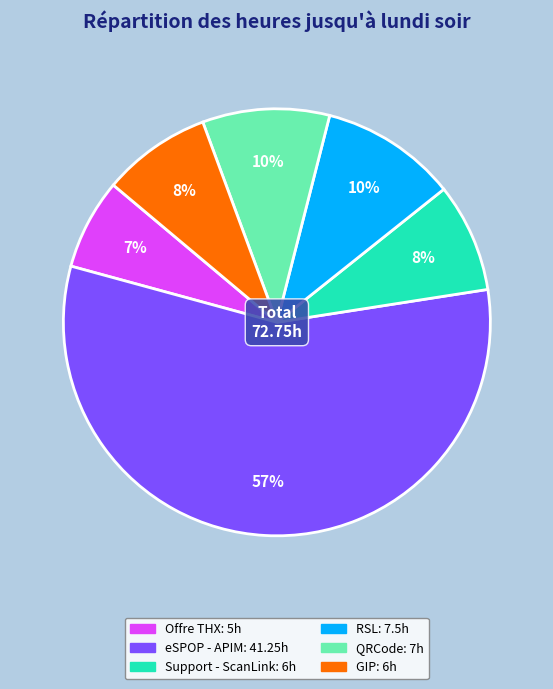

How many slices are in this pie chart?

6